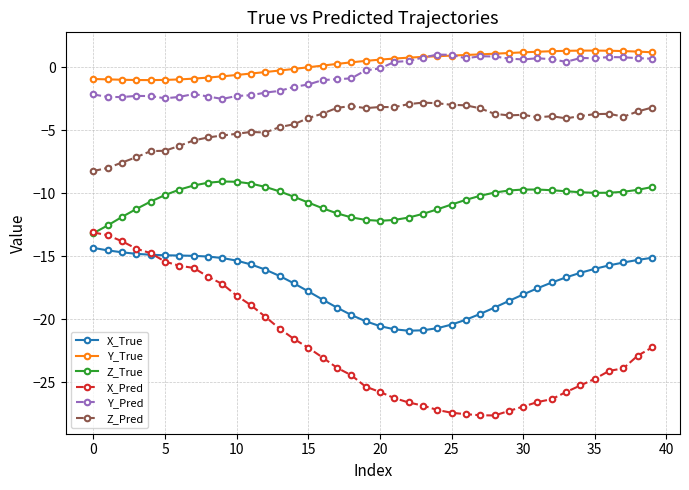

True or false: Y_Pred and X_True intersect in this chart.

False